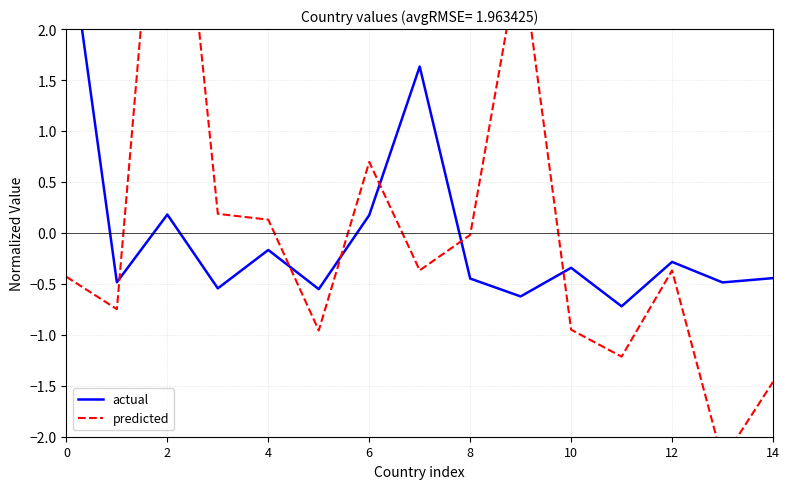

List the series in order of their peak value, highest first.

predicted, actual